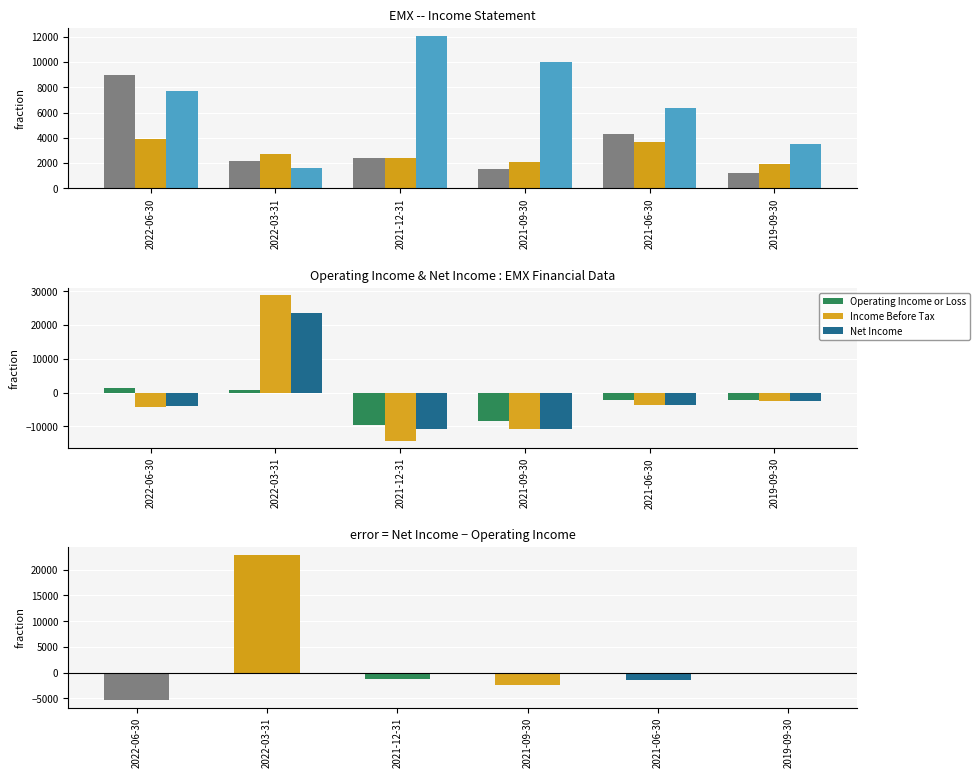

Reading left to right, transcribe all the data shown in this chart.

Total Revenue: 9000	2200	2400	1500	4300	1200
Research Development: 3900	2700	2400	2100	3700	1900
Total Operating Expenses: 7700	1600	12100	10000	6400	3500
Operating Income or Loss: 1300	600	-9700	-8500	-2100	-2300
Income Before Tax: -4400	28900	-14300	-10900	-3700	-2400
Net Income: -4100	23500	-10900	-10900	-3600	-2400